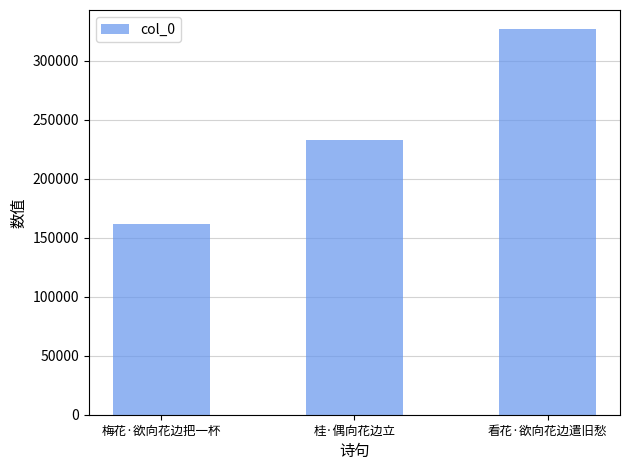

What is the sum of all values?

720763